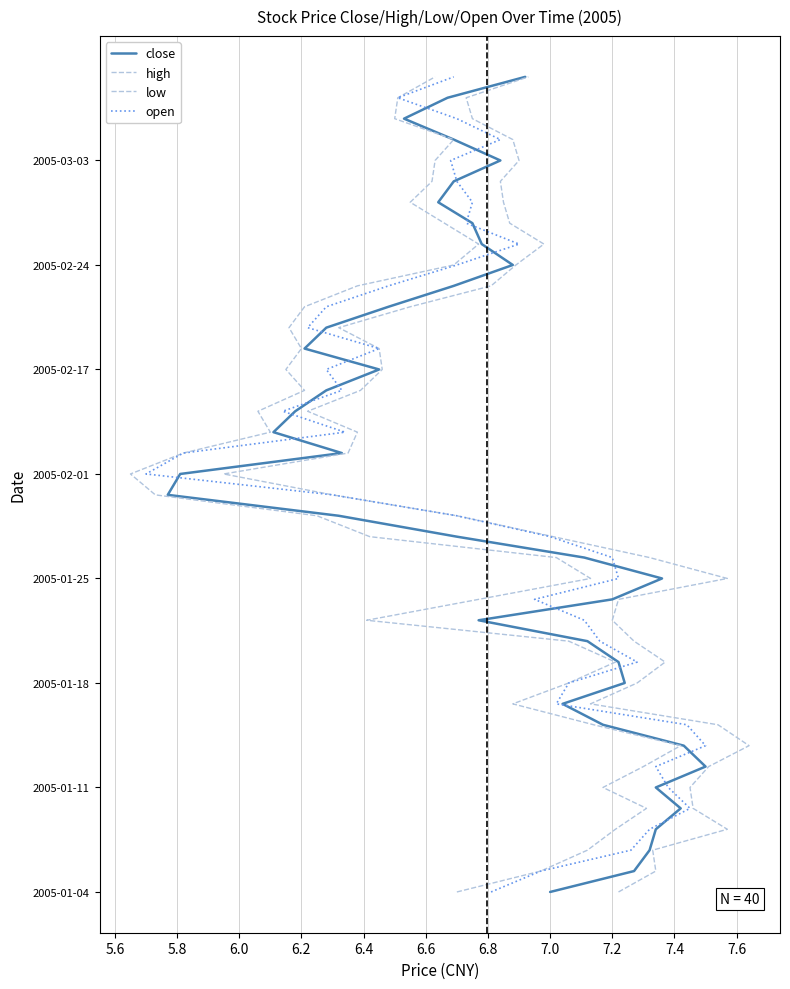

How many lines are shown in the chart?

4